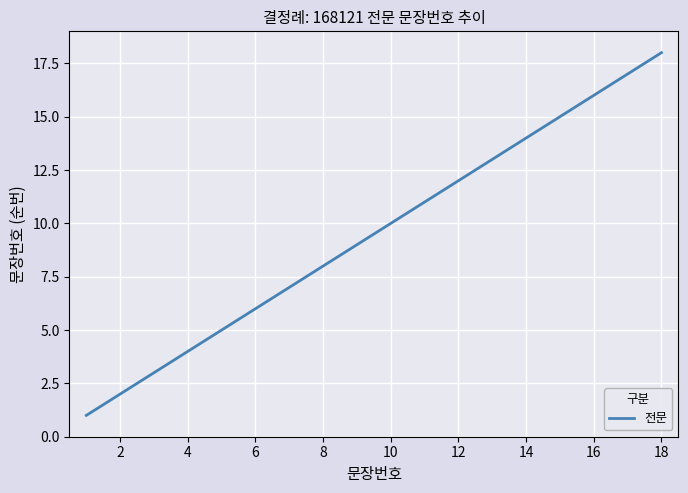

What is the difference between the maximum and minimum values?

17